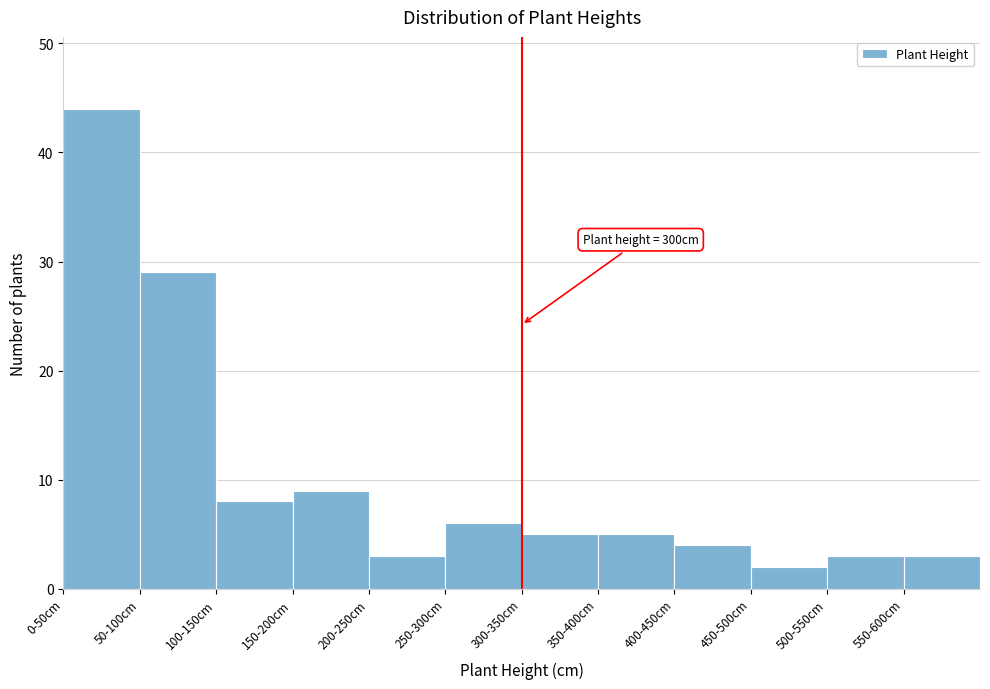

Reading right to left, transcribe all the data shown in this chart.

550-600cm=3	500-550cm=3	450-500cm=2	400-450cm=4	350-400cm=5	300-350cm=5	250-300cm=6	200-250cm=3	150-200cm=9	100-150cm=8	50-100cm=29	0-50cm=44